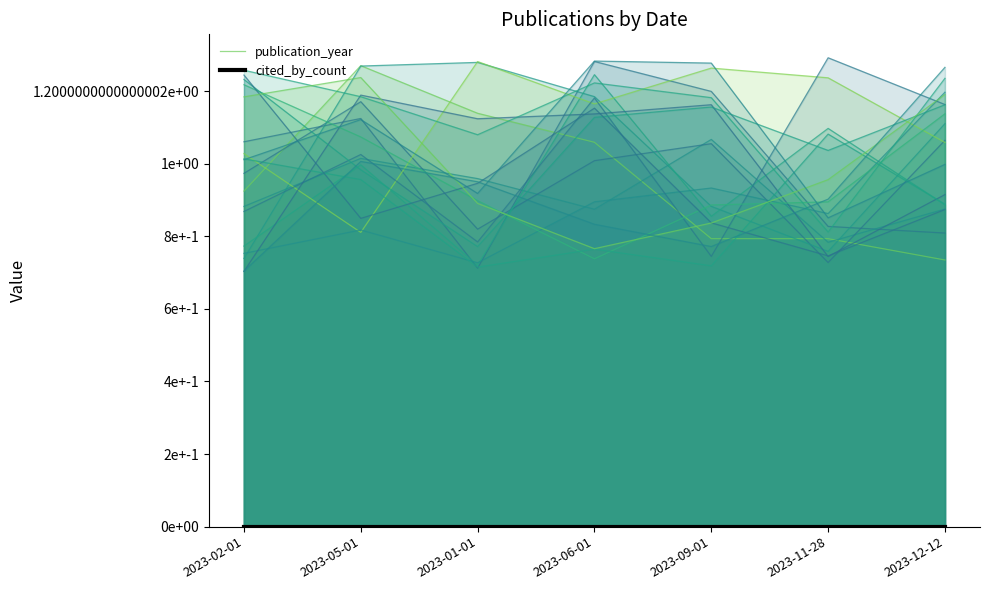

Is the value of publication_year at 2023-11-28 greater than the value of cited_by_count at 2023-11-28?

Yes